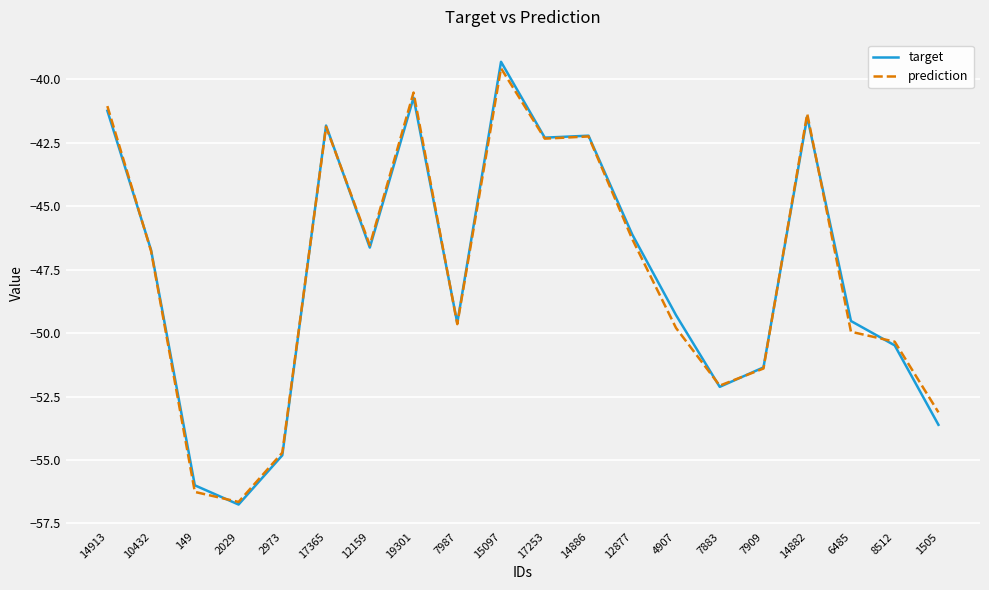

True or false: target and prediction intersect in this chart.

True